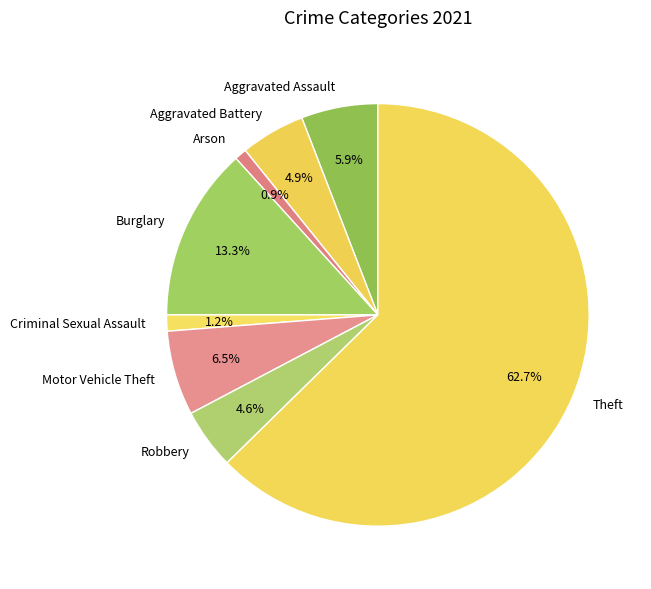

Which slice is the largest?

Theft